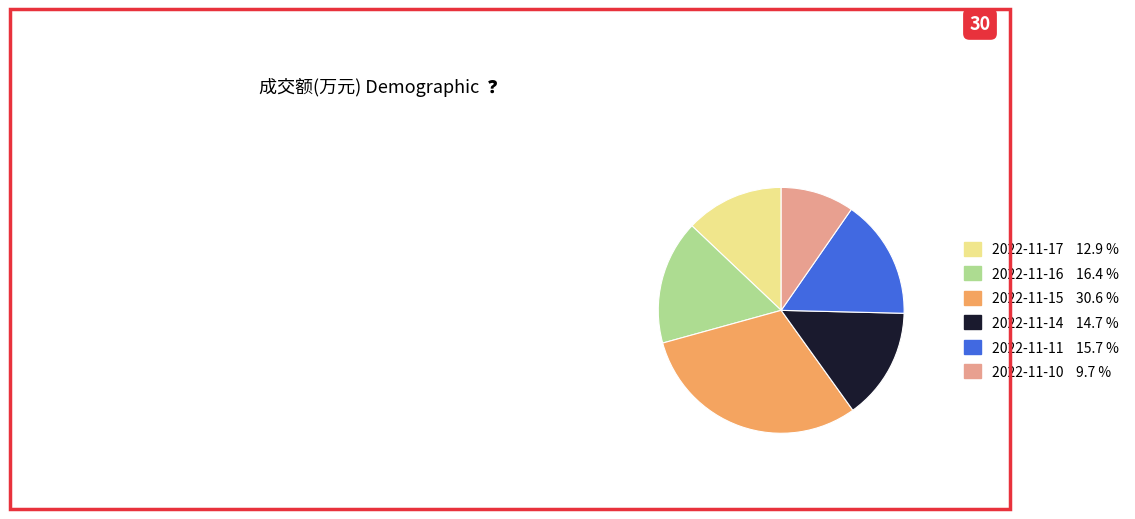

Approximately how many times larger is the value at 2022-11-11 compared to 2022-11-14?

1.1